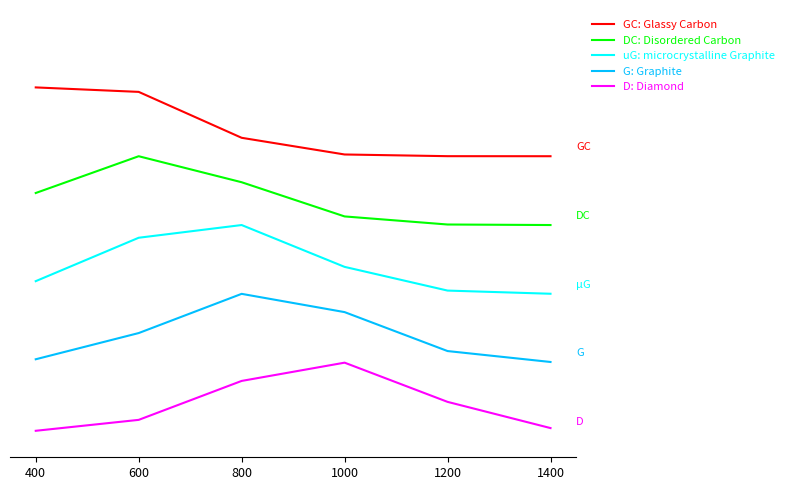

True or false: G: Graphite and uG: microcrystalline Graphite cross at least once.

False